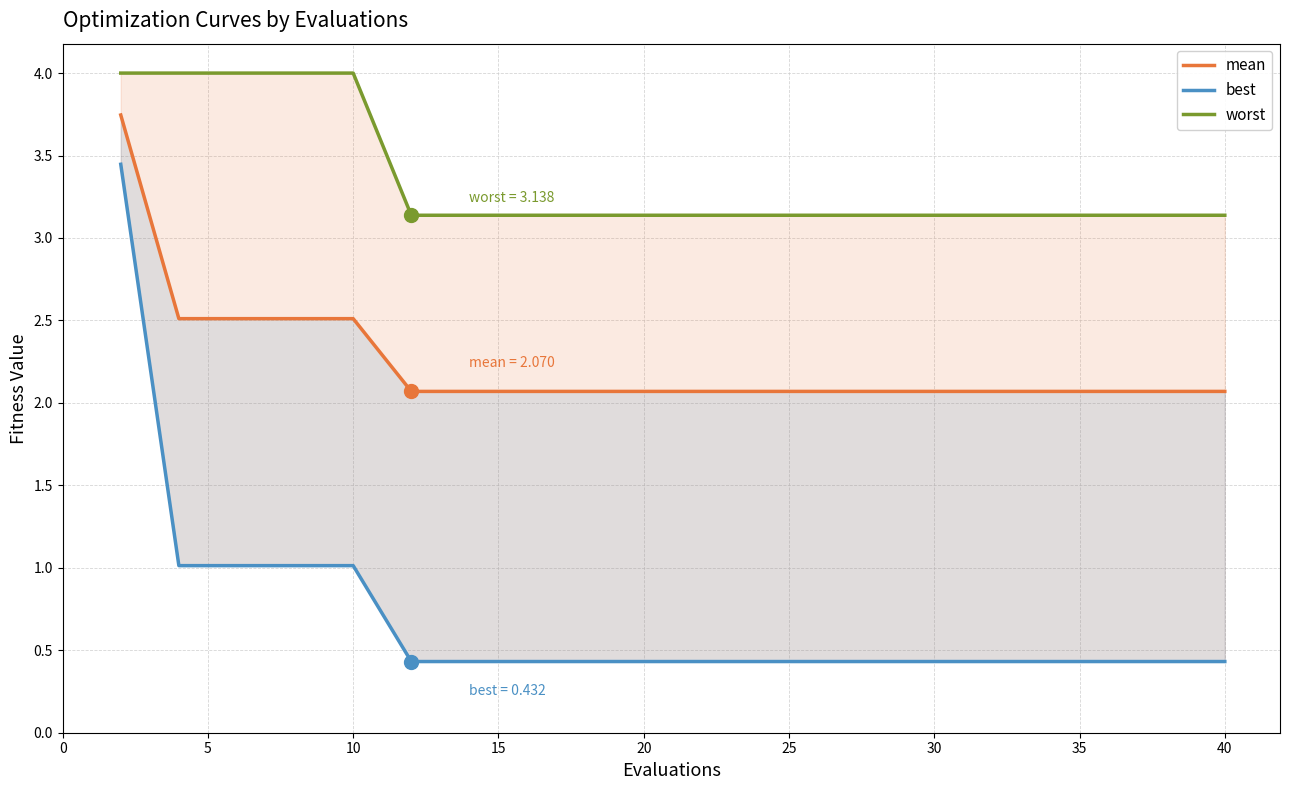

What is the total value across all series at 30?

5.6